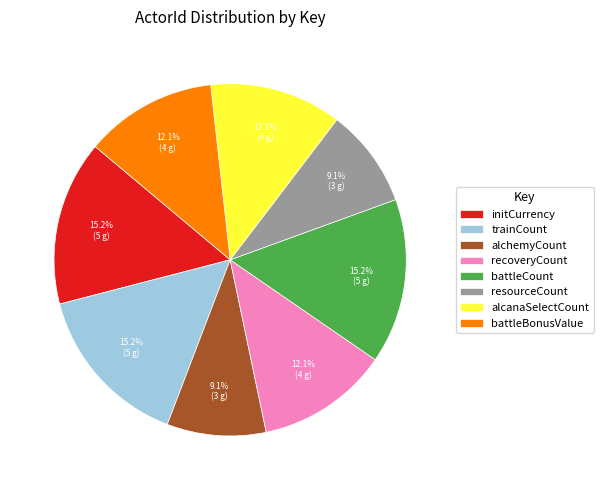

To the nearest percent, what percentage of the pie is battleCount?

15%